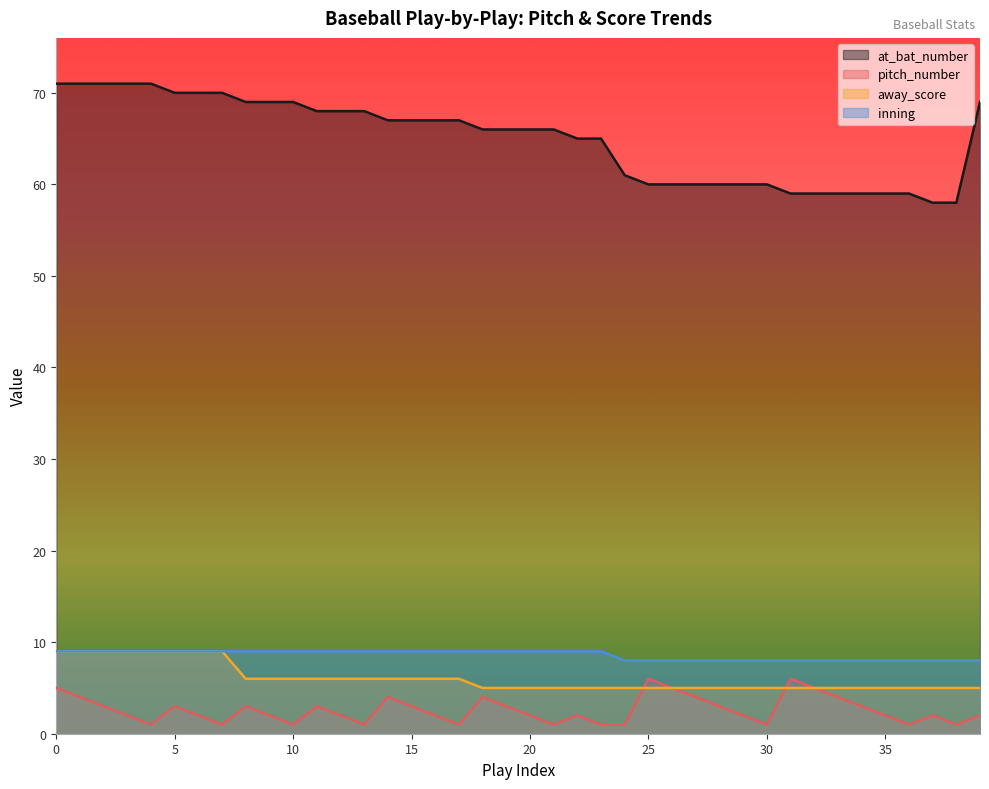

Which series has the widest spread of values?

at_bat_number